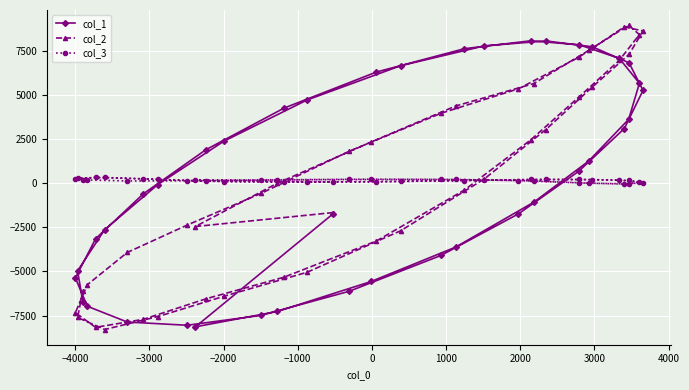

How many lines are shown in the chart?

3